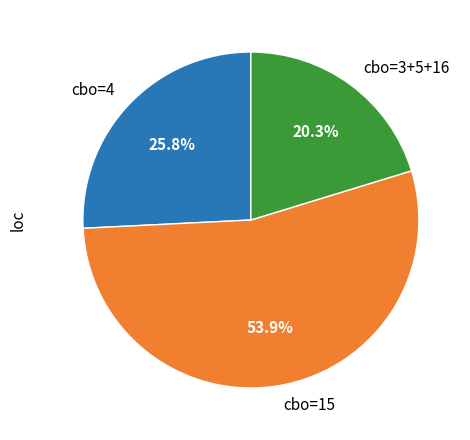

Does cbo=15 account for over 50% of the chart?

Yes